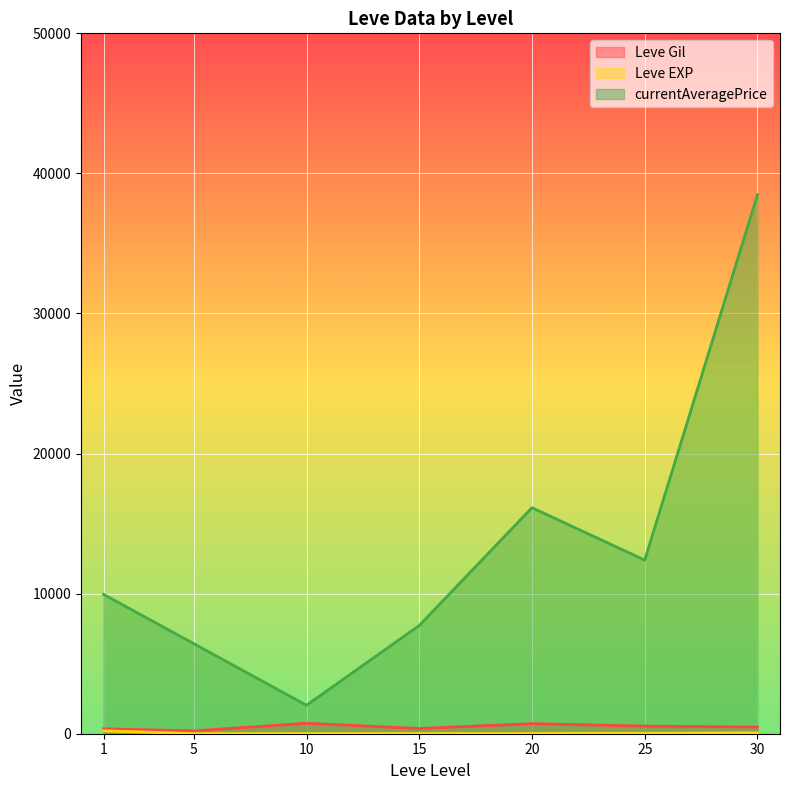

Where is the first local minimum for currentAveragePrice?

10